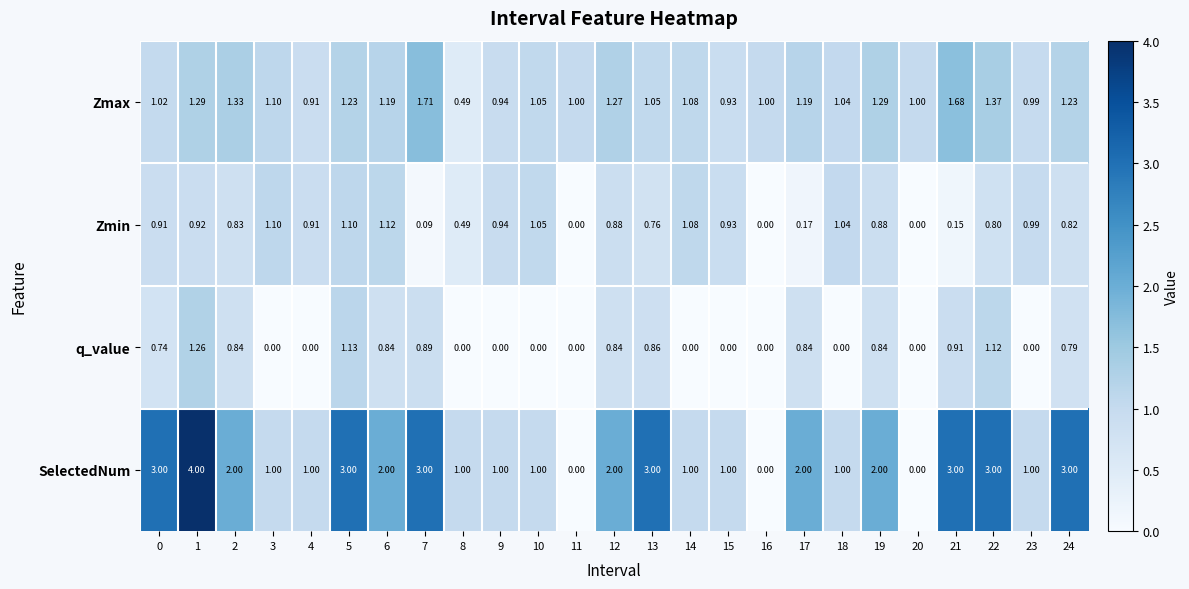

List the series in order of their peak value, highest first.

SelectedNum, Zmax, q_value, Zmin